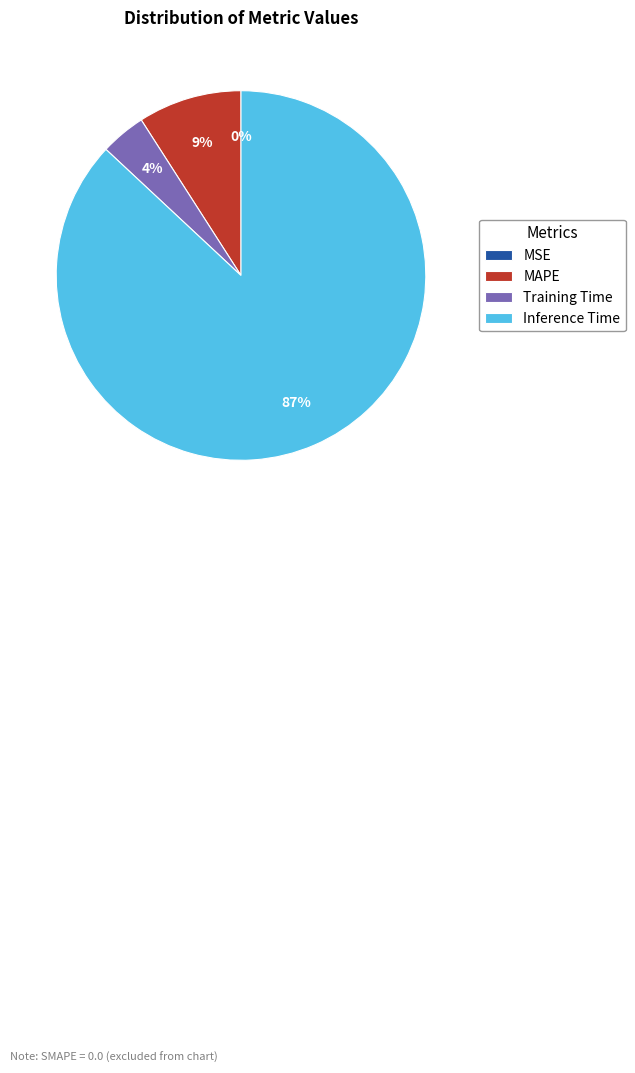

Is the sum of Training Time and MAPE greater than half?

No